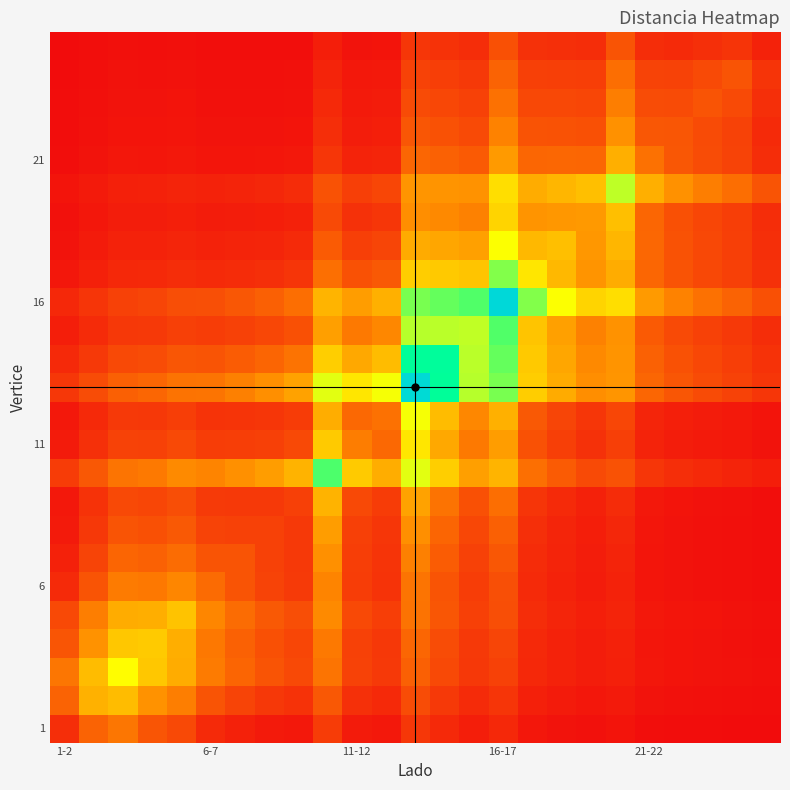

How many distinct data groups are displayed?

25